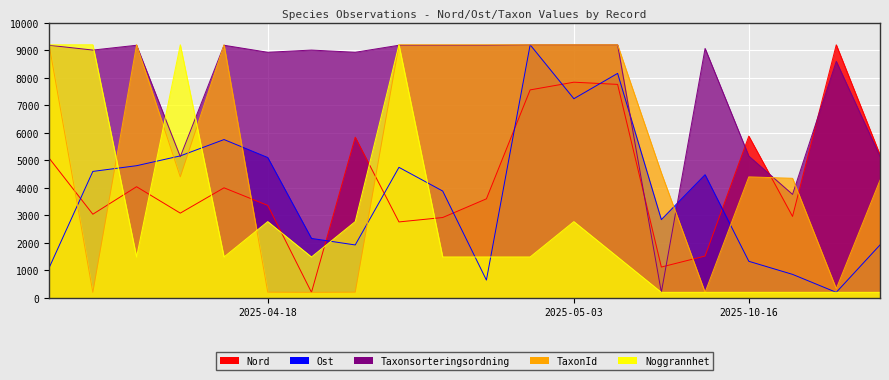

How many lines are shown in the chart?

5